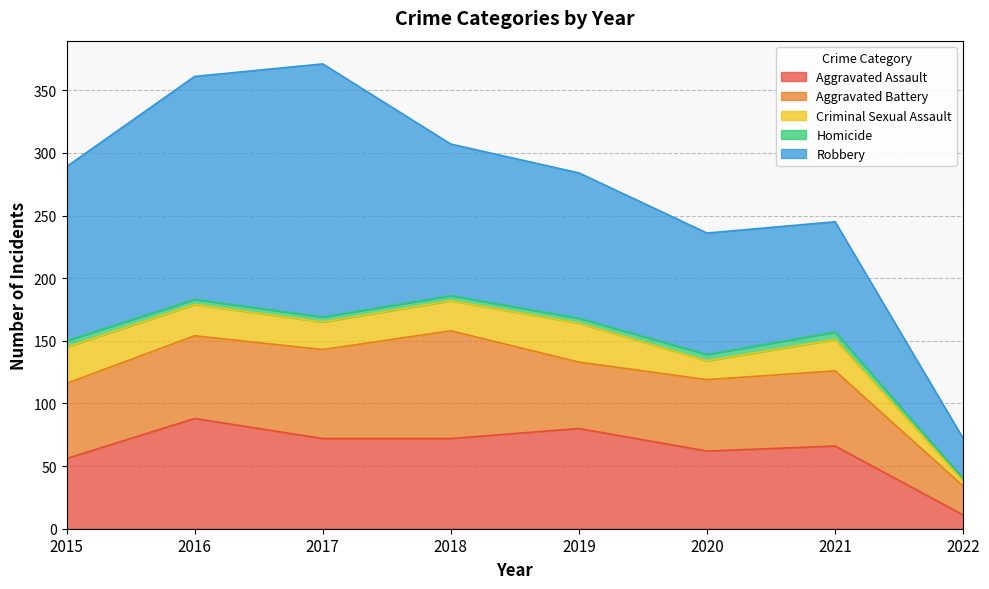

What is the highest value of the Aggravated Assault series?

88